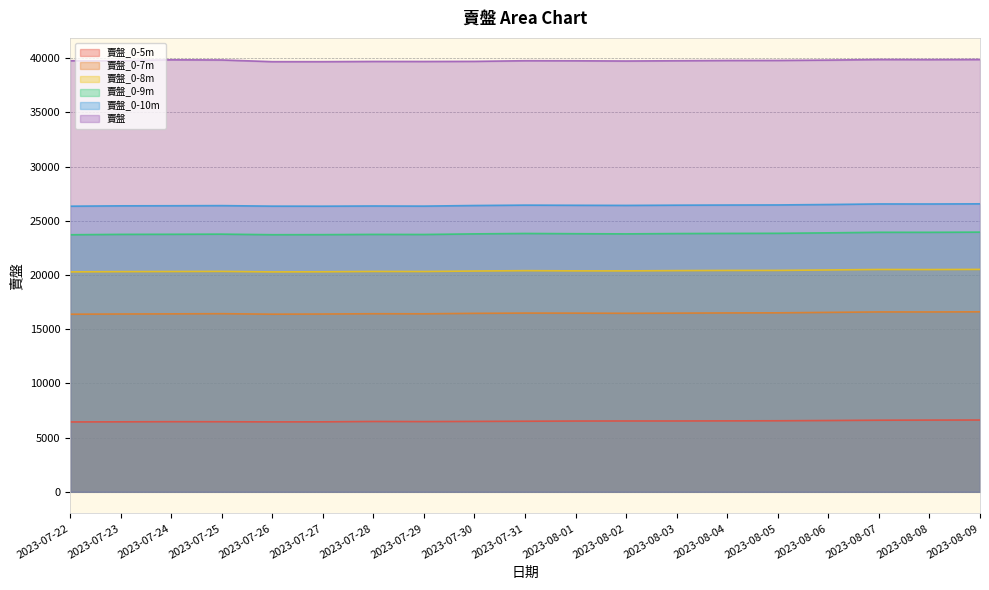

What value does the 賣盤_0-8m series have at 2023-08-04, to the nearest 50?

20400